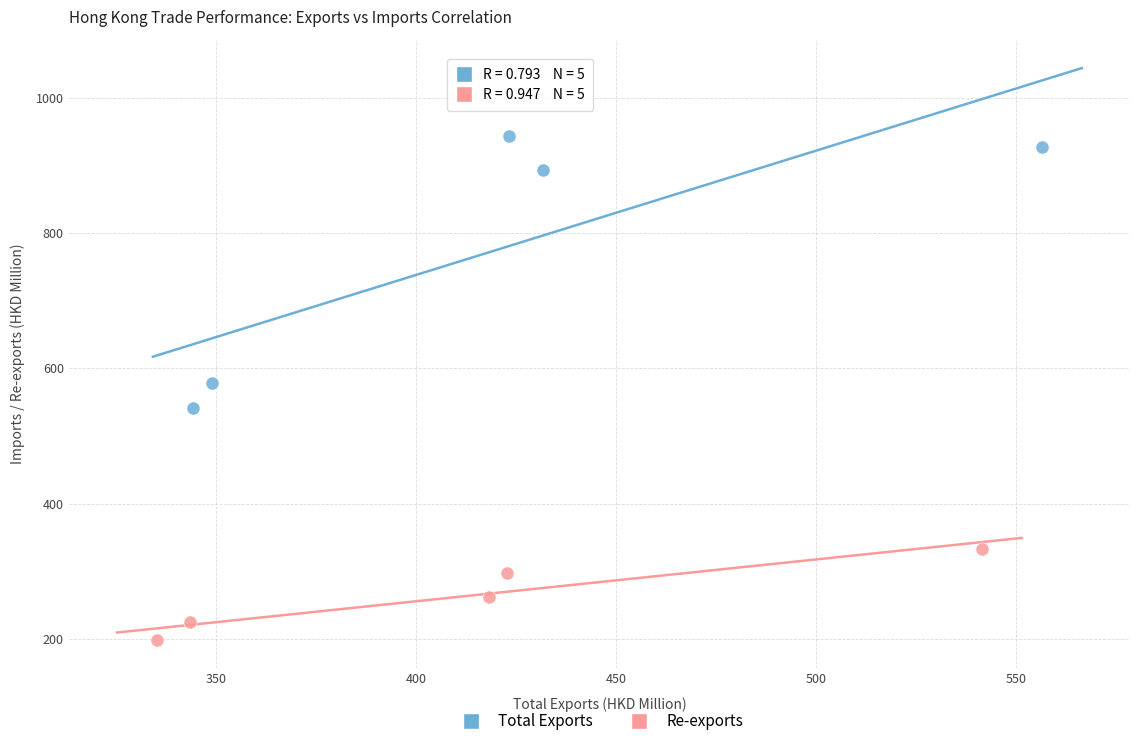

Which series has the widest spread of Y values?

Total Exports